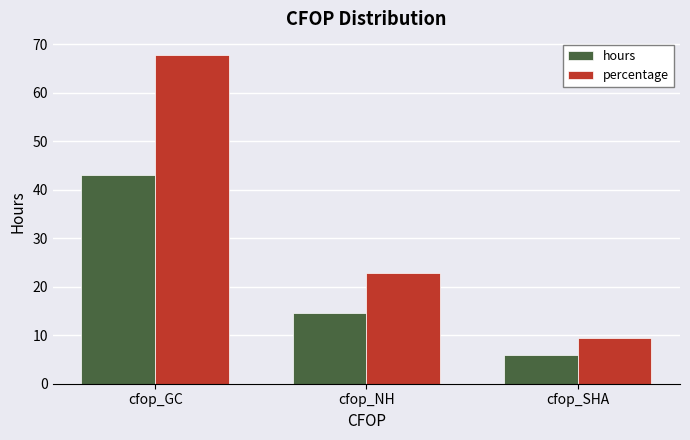

True or false: percentage has a value of 5.1 at cfop_SHA.

False